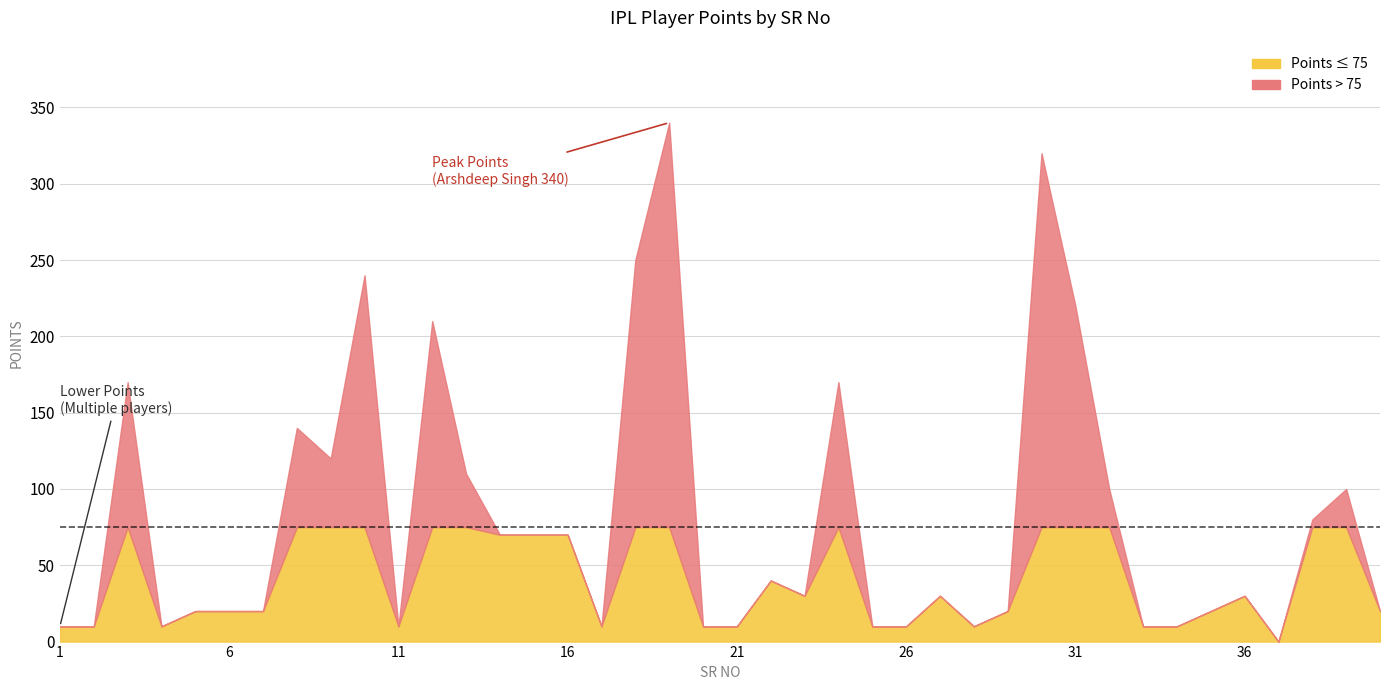

Which category has the highest value across all series?

19